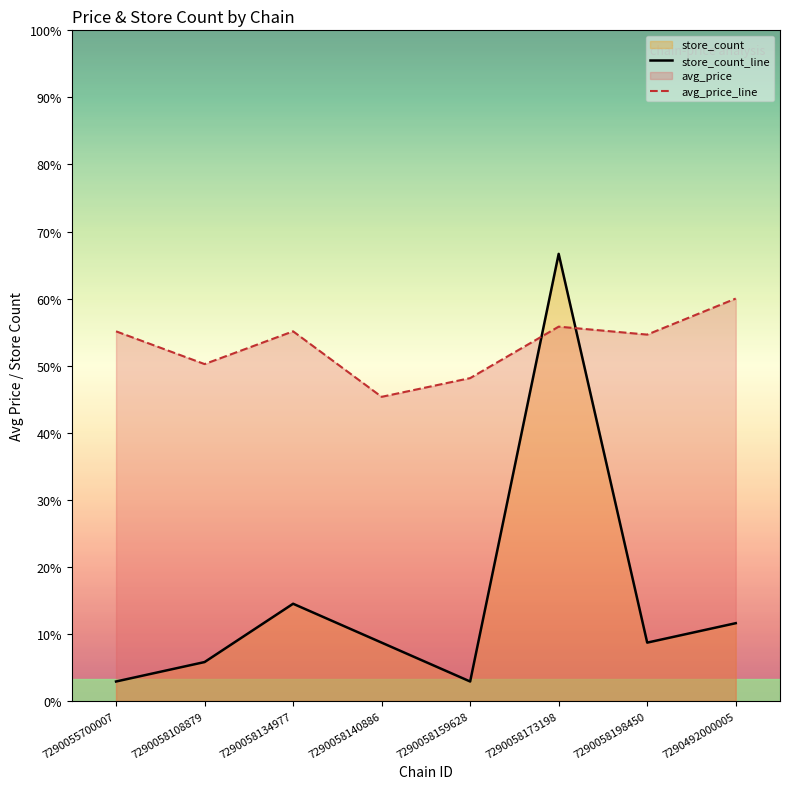

True or false: store_count_line and avg_price_line cross at least once.

True